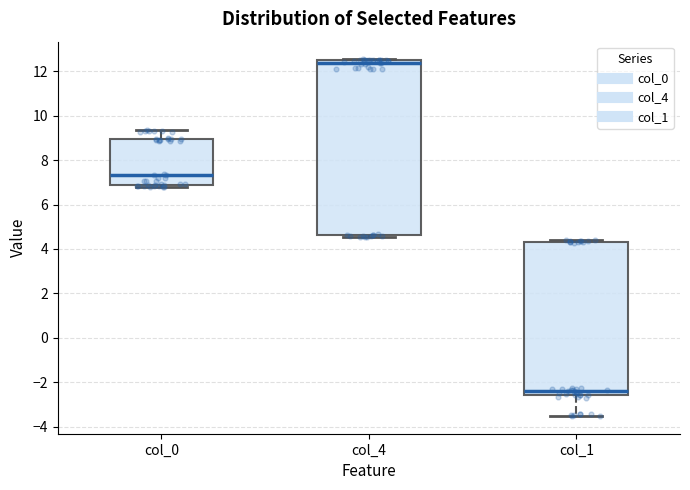

Where is the lower edge of the box for col_1 on the y-axis? The values are not printed on the chart, so give them approximately, as read against the axis.

-2.6